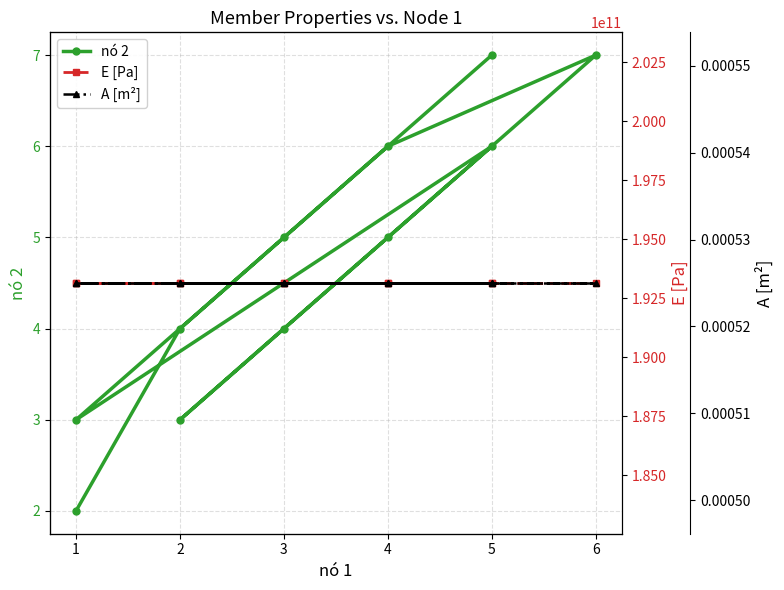

Is it true that E [Pa] equals 257939065059.0 at 2?

False